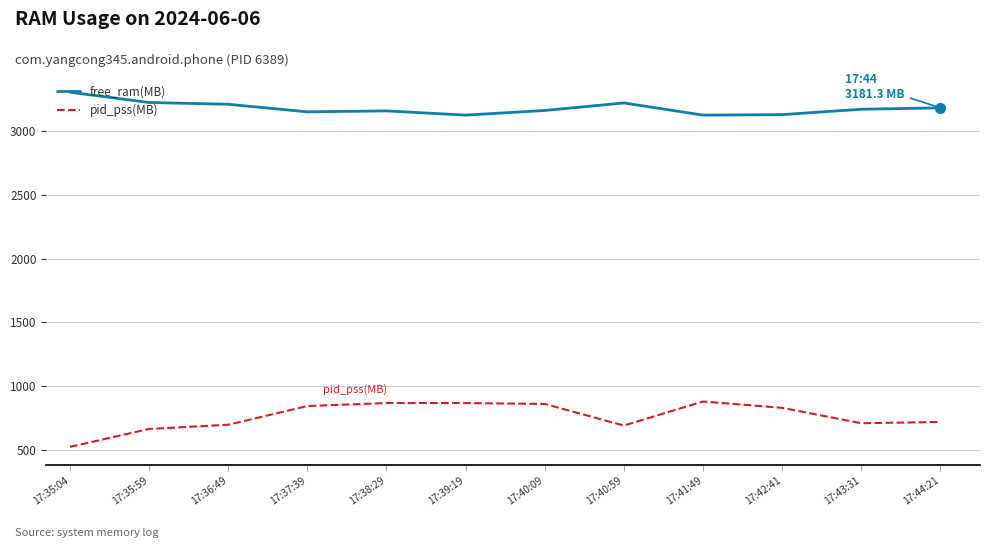

What is the average value of the pid_pss(MB) series?

763.0